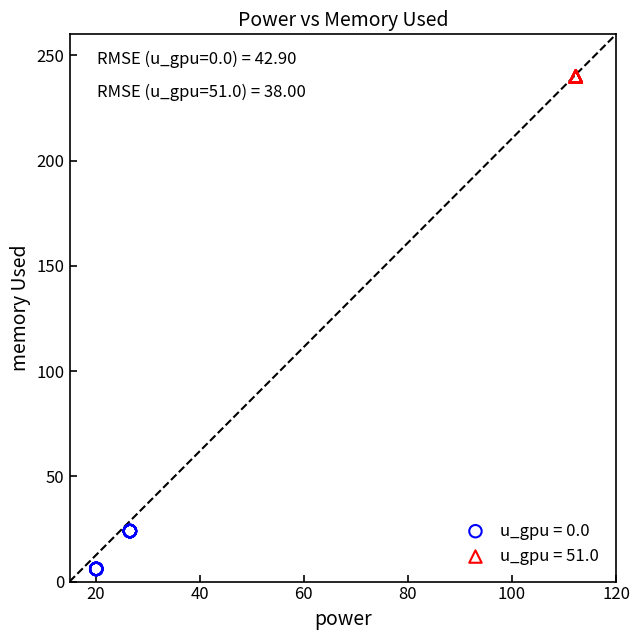

What are all the series names shown in the legend?

u_gpu = 0.0, u_gpu = 51.0